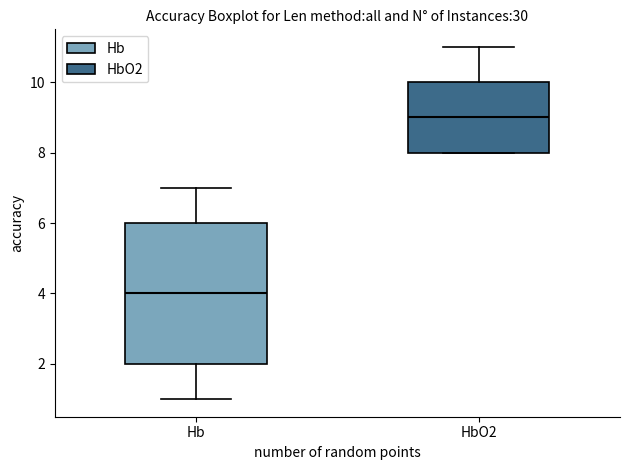

Comparing the boxes themselves (not the whiskers), which one is the tallest?

Hb